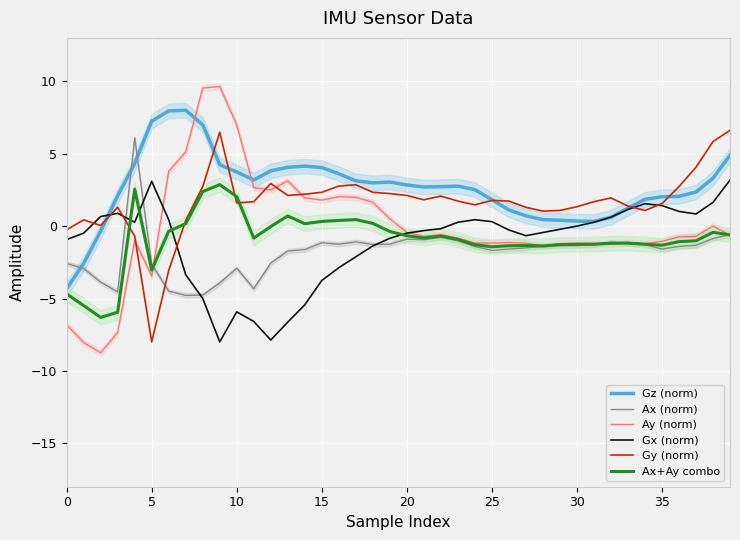

Which series has the widest spread of values?

Ay (norm)